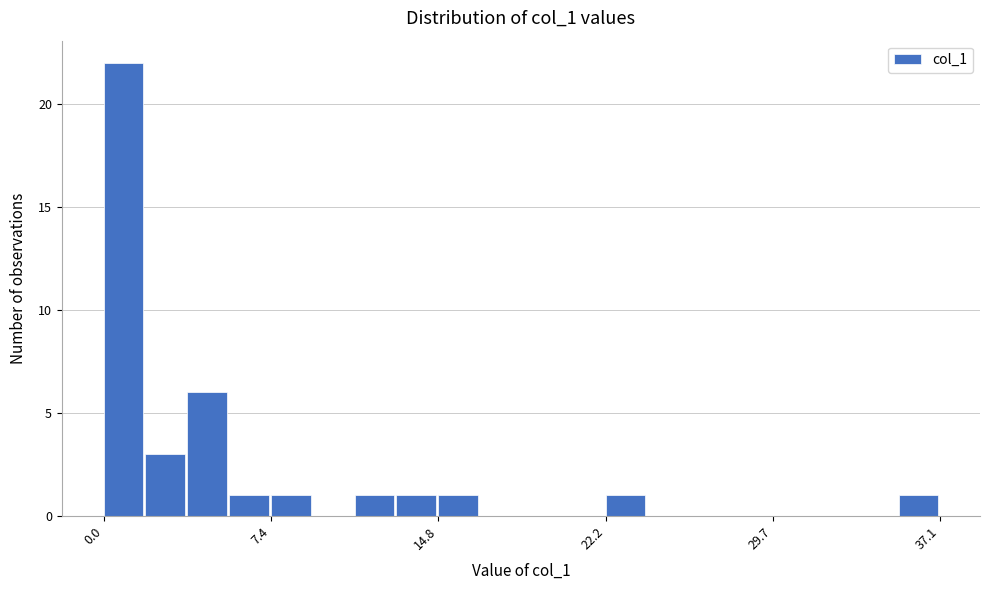

Around what value on the x-axis is the tallest bar? Give the approximate position of its centre, as read against the axis.

1